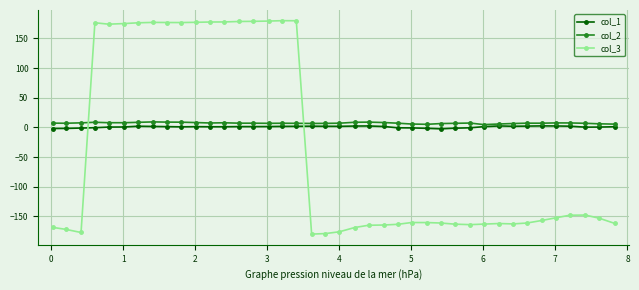

How many distinct data groups are displayed?

3